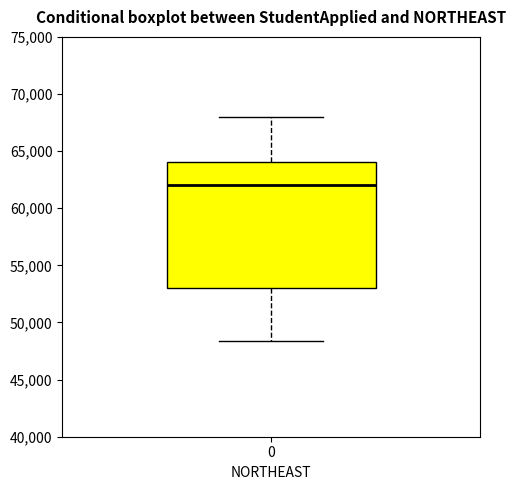

Transcribe this box plot: give where the median line is, the range the box spans, and where the two whiskers end, as read against the y-axis. The values are not printed on the chart, so give them approximately, as read against the axis.

median 62000, box 53000 to 64000, whiskers 48500 to 68000